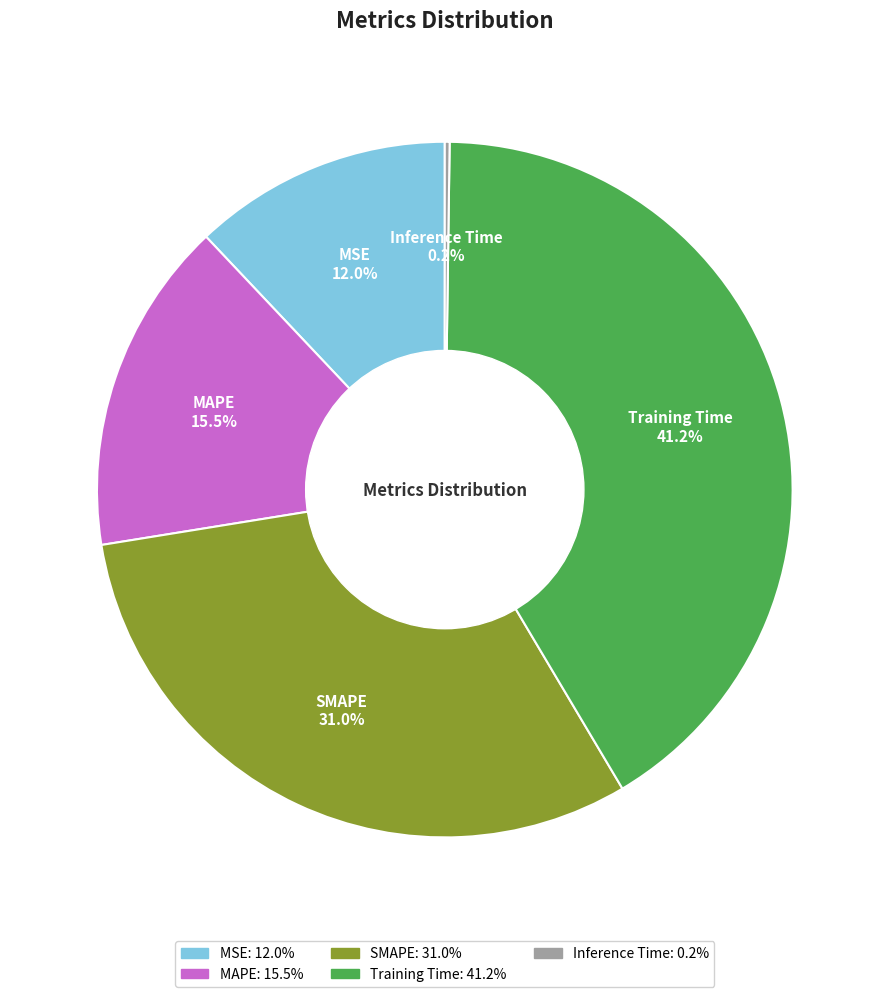

True or false: MSE accounts for 12% of the total.

True